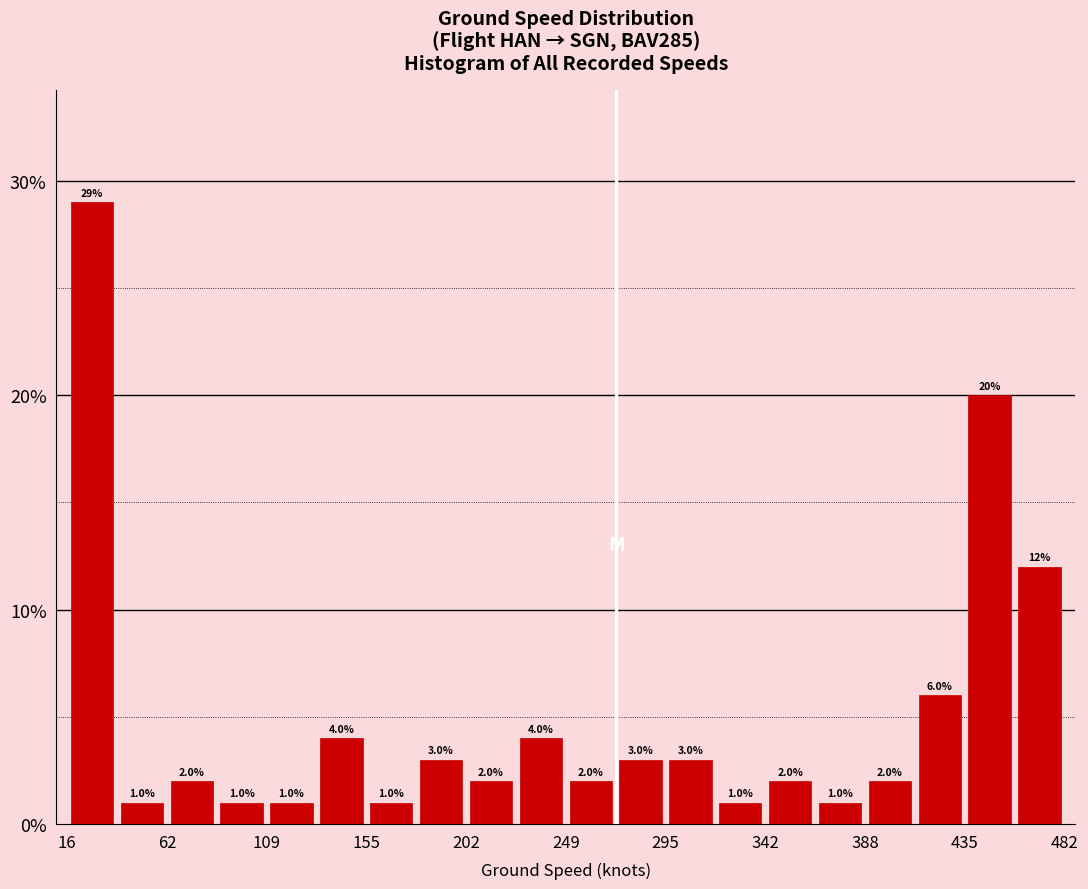

Reading left to right, list every bar in this chart as the range it spans on the x-axis followed by its height. The bar edges are not printed on the chart, so give them approximately, as read against the axis.

15 to 40: 29.0
40 to 65: 1.0
65 to 85: 2.0
85 to 110: 1.0
110 to 135: 1.0
135 to 155: 4.0
155 to 180: 1.0
180 to 200: 3.0
200 to 225: 2.0
225 to 250: 4.0
250 to 270: 2.0
270 to 295: 3.0
295 to 320: 3.0
320 to 340: 1.0
340 to 365: 2.0
365 to 390: 1.0
390 to 410: 2.0
410 to 435: 6.0
435 to 460: 20.0
460 to 480: 12.0